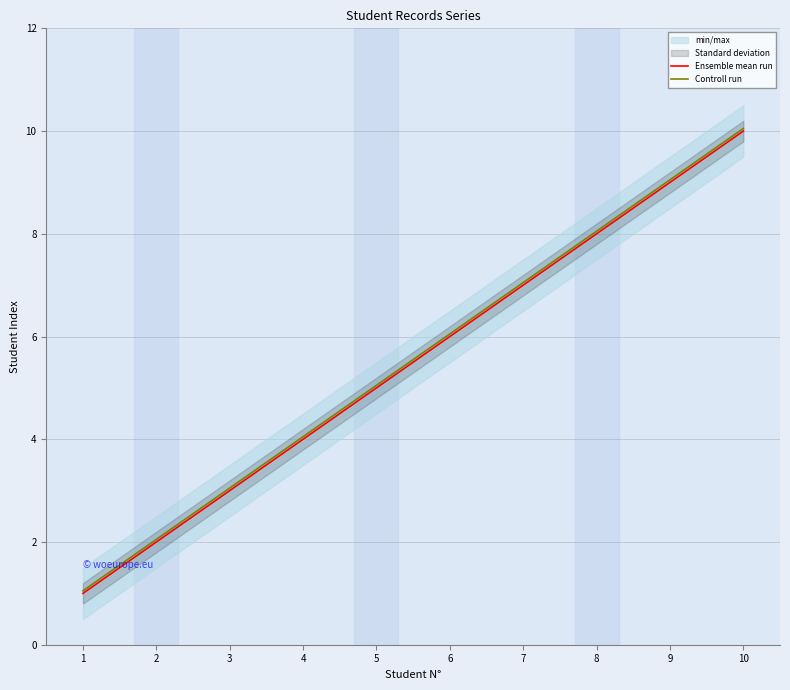

At which category is the sum across all series the highest?

10